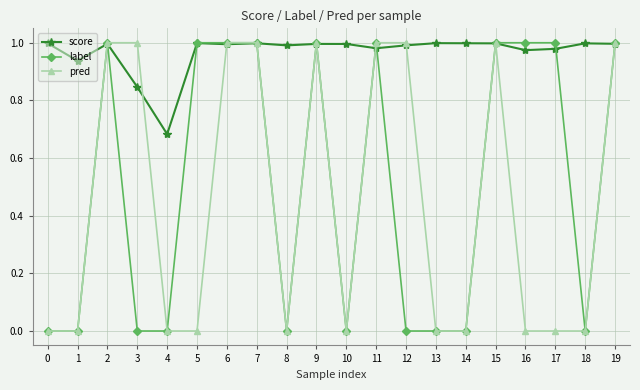

Which series has the largest total across all categories?

score